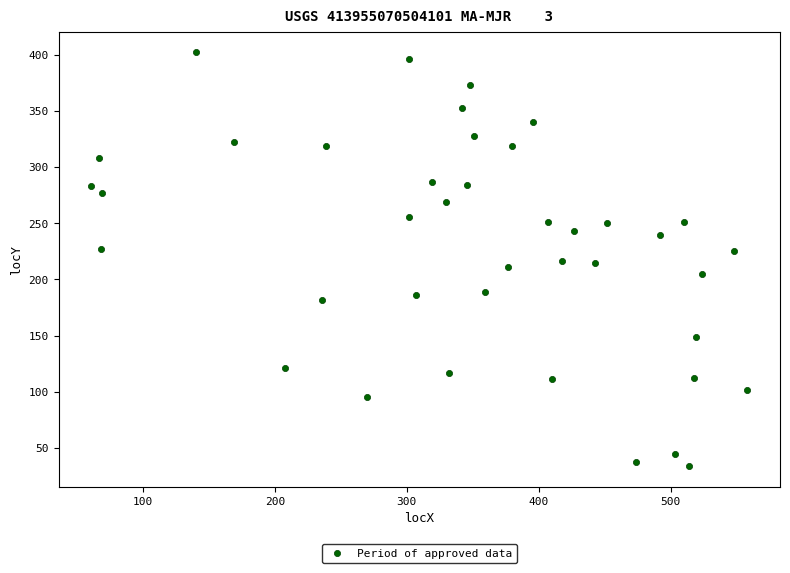

What is the range of Y values (max minus min)?

368